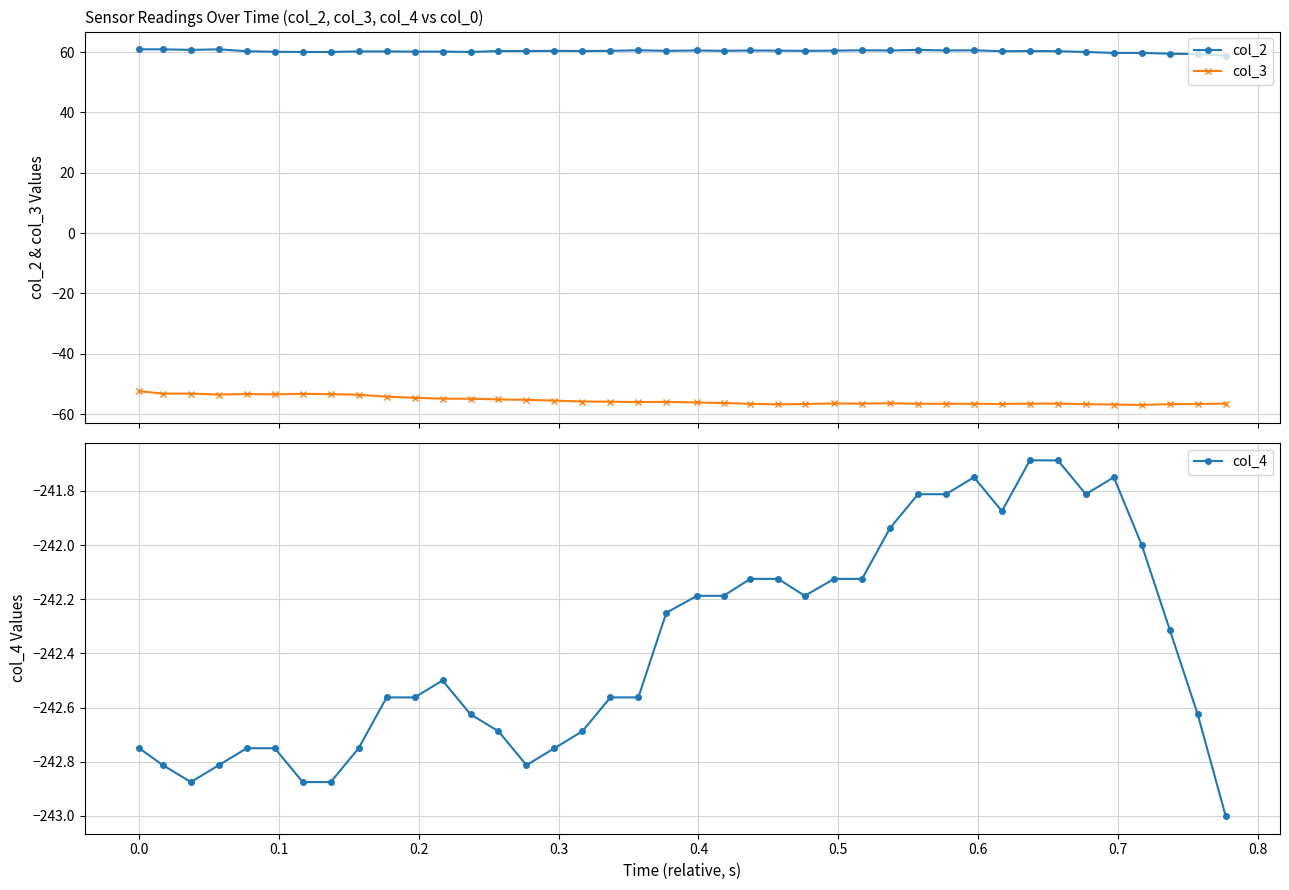

What is the minimum value for col_2?

58.8